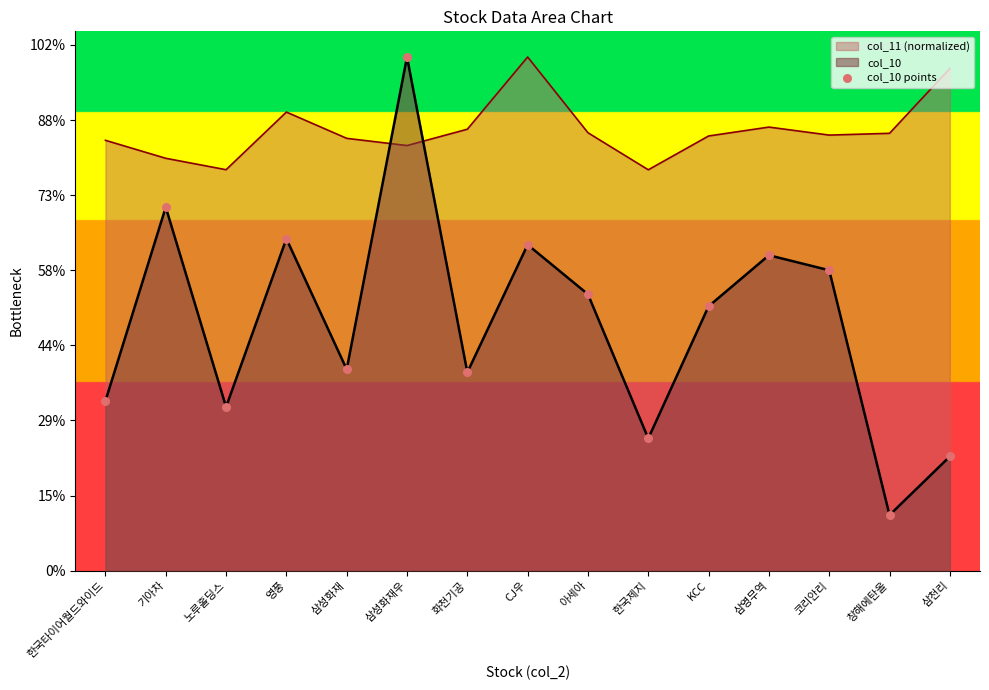

What is the ratio of the value at 기아차 to the value at KCC?

1.4